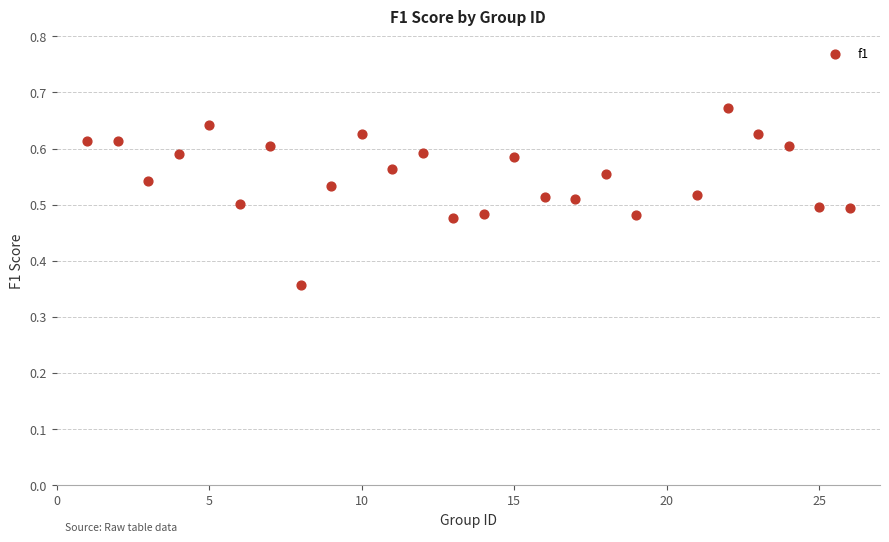

What is the range of Y values (max minus min)?

0.3